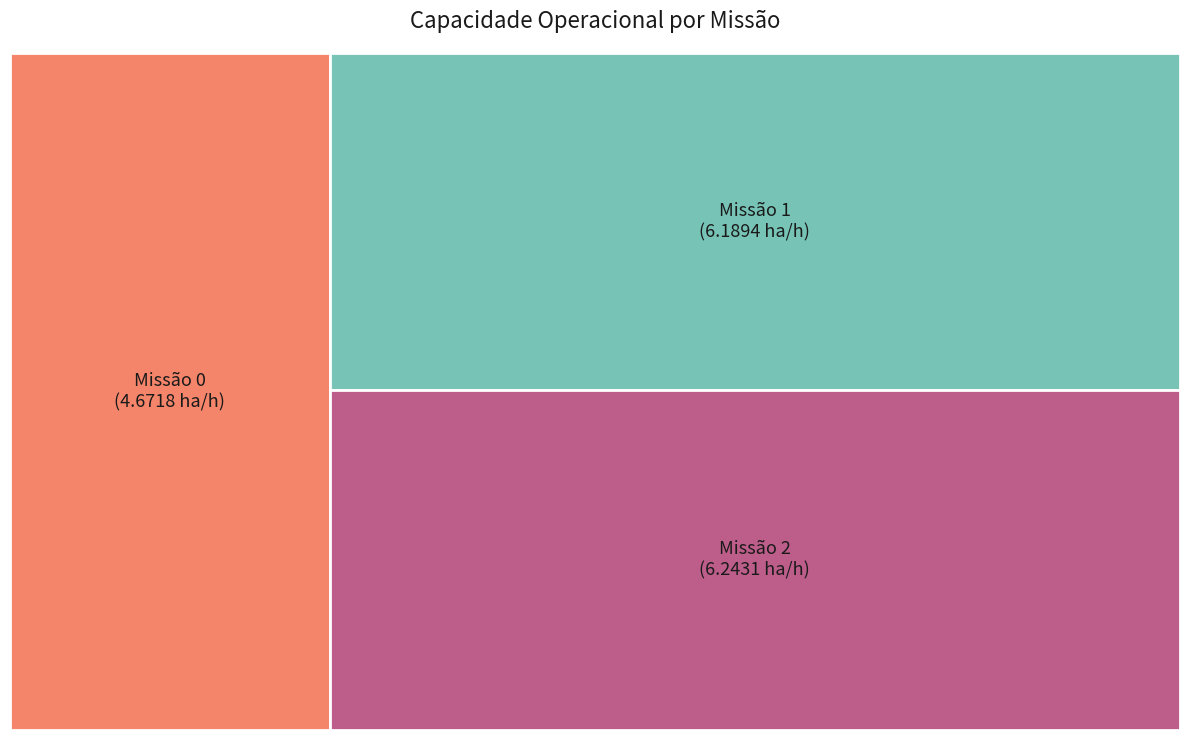

Which has a higher value, 0 or 1?

1